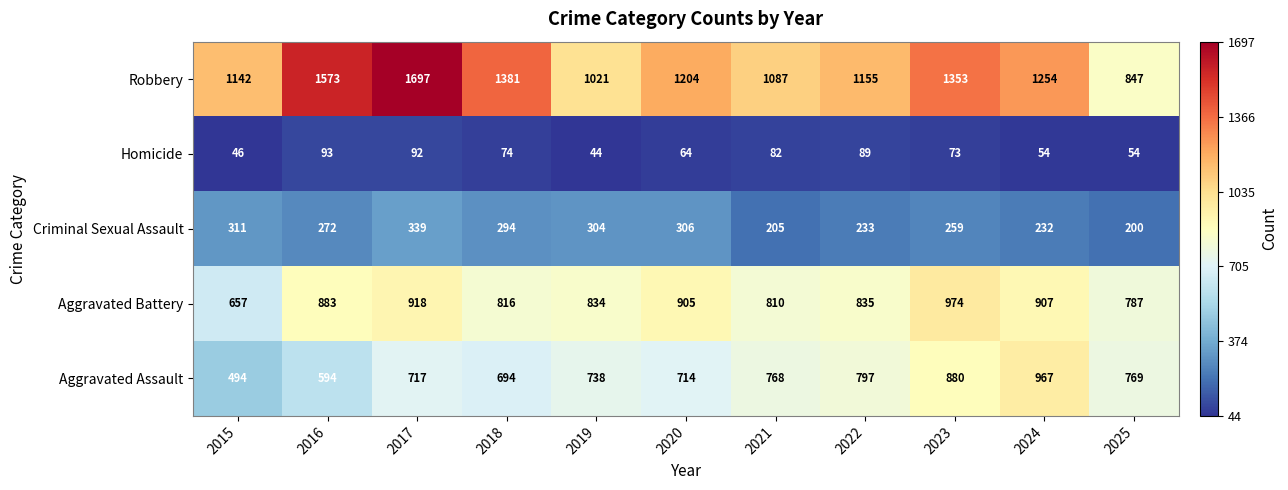

How many data points in Homicide are less than 73?

5